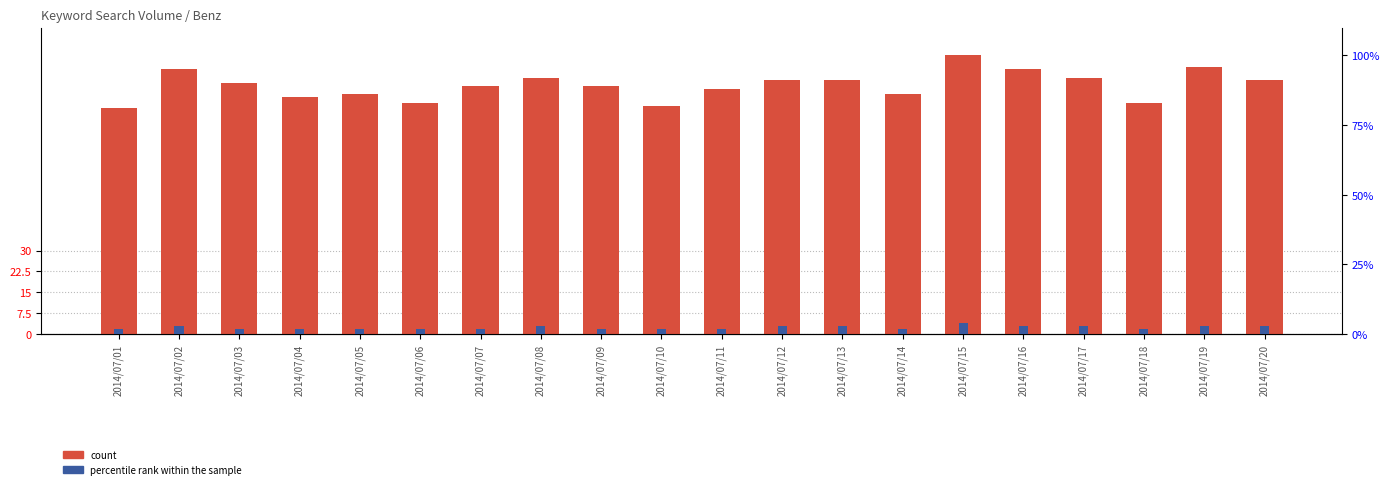

At which category does the chart reach its peak across all series?

2014/07/15